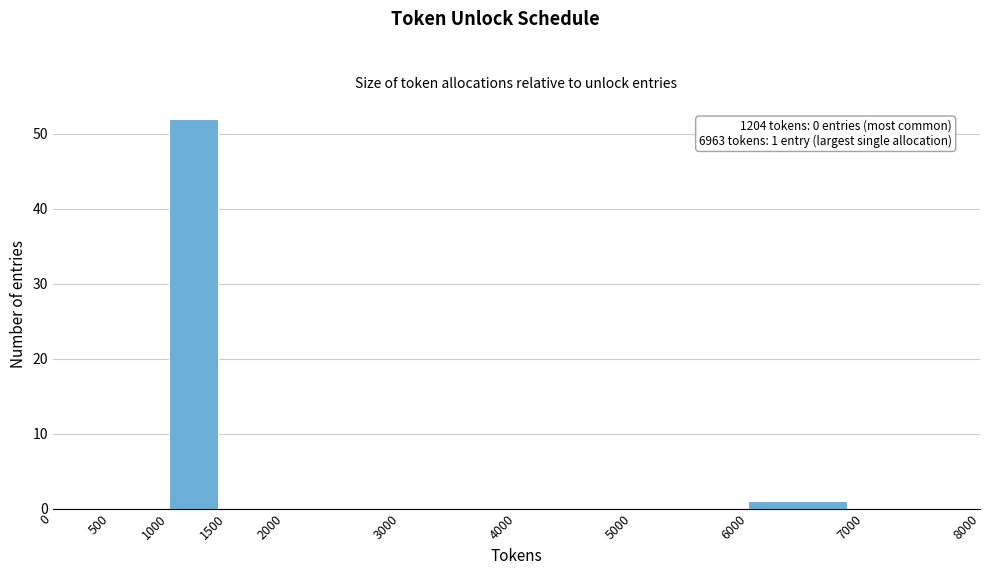

Which range on the x-axis has the tallest bar?

1000 to 1500